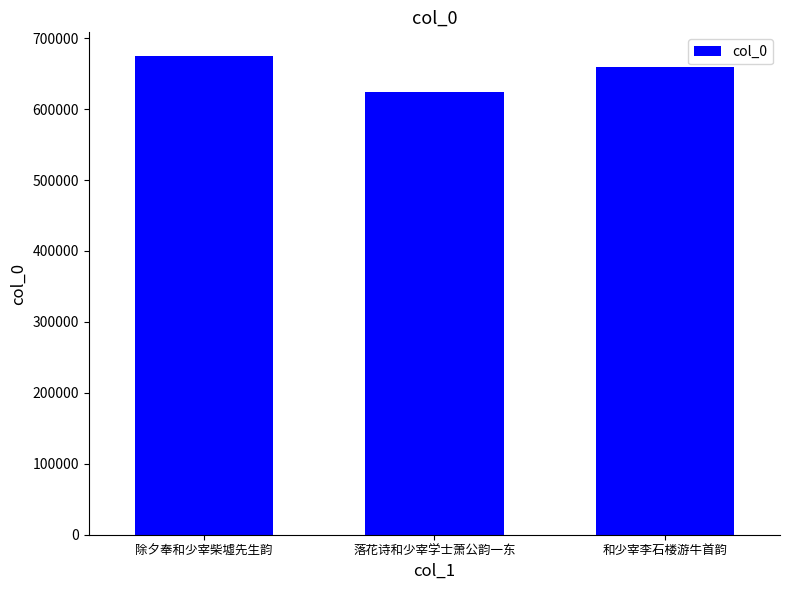

What is the change in value from 落花诗和少宰学士萧公韵一东 to 和少宰李石楼游牛首韵?

+35835